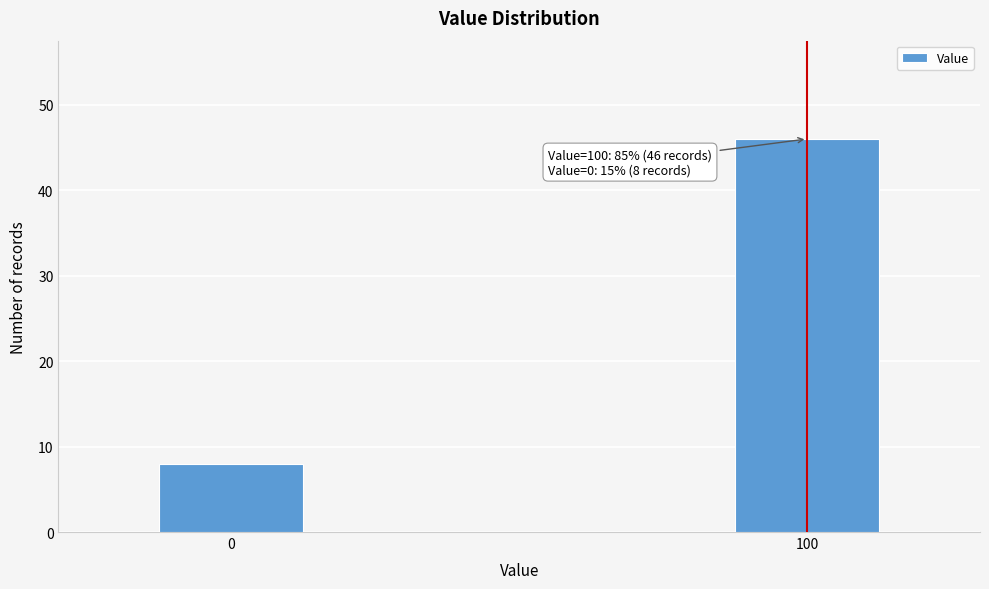

Reading left to right, what are all the values shown in this chart?

8	46